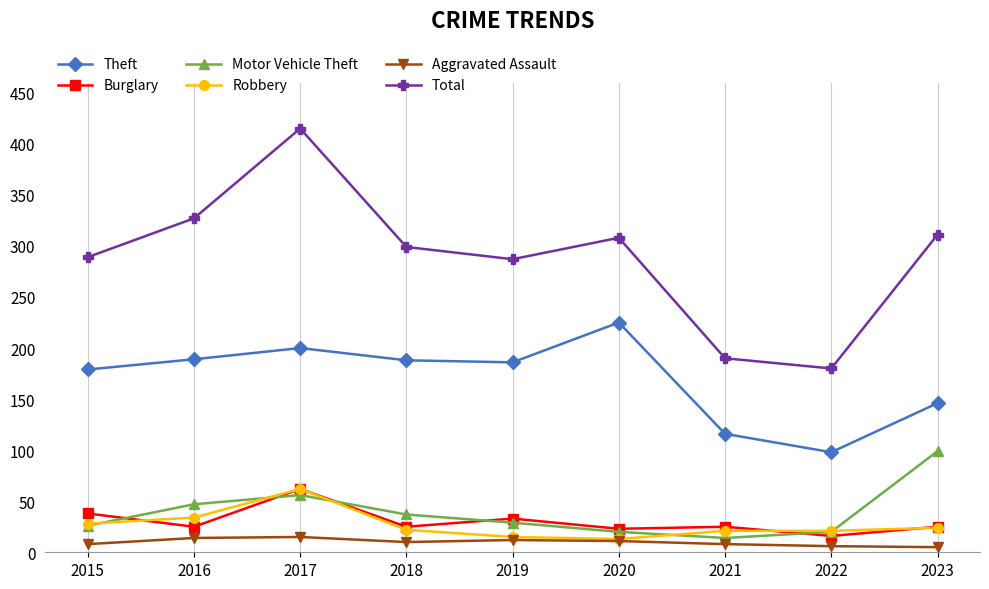

True or false: Total and Aggravated Assault cross at least once.

False